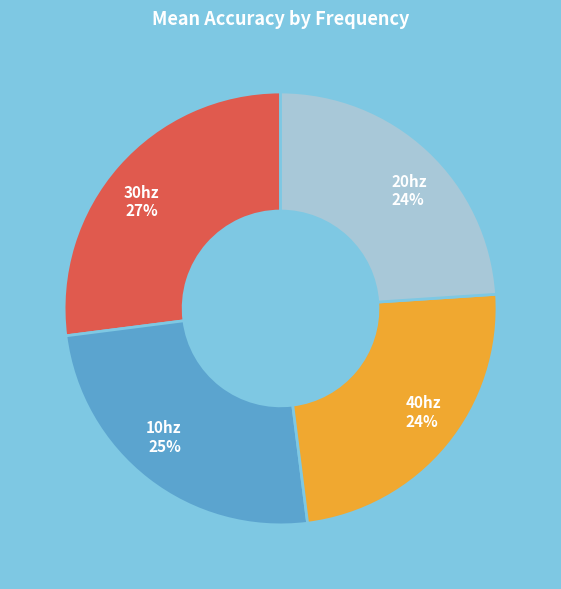

To the nearest percent, what is the average slice percentage?

25%